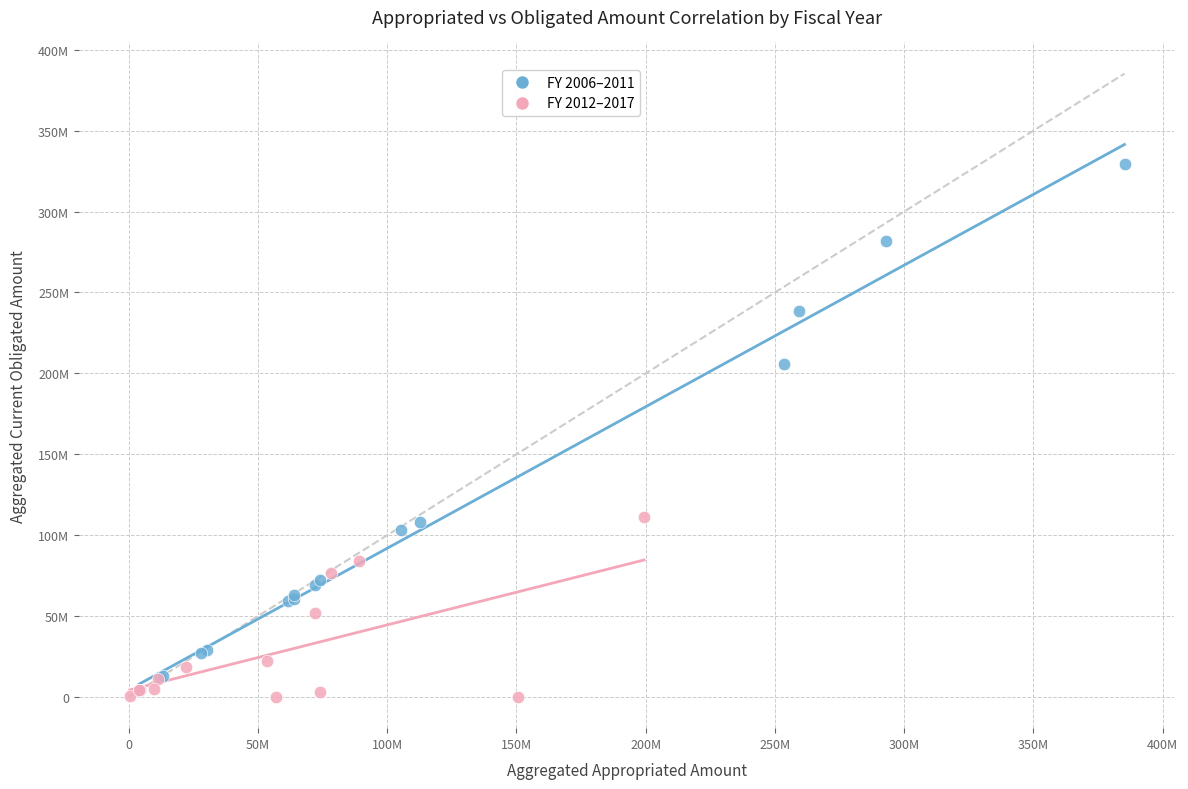

What are all the series names shown in the legend?

FY 2006–2011, FY 2012–2017